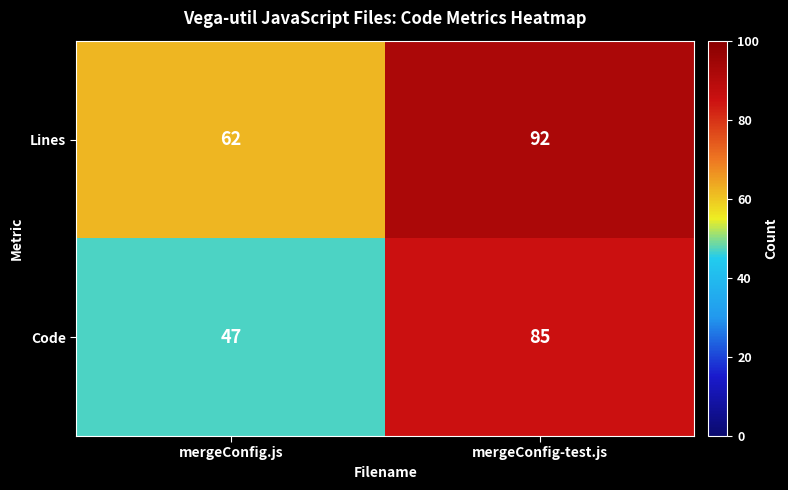

The Lines series shows 43 at mergeConfig-test.js. True or false?

False